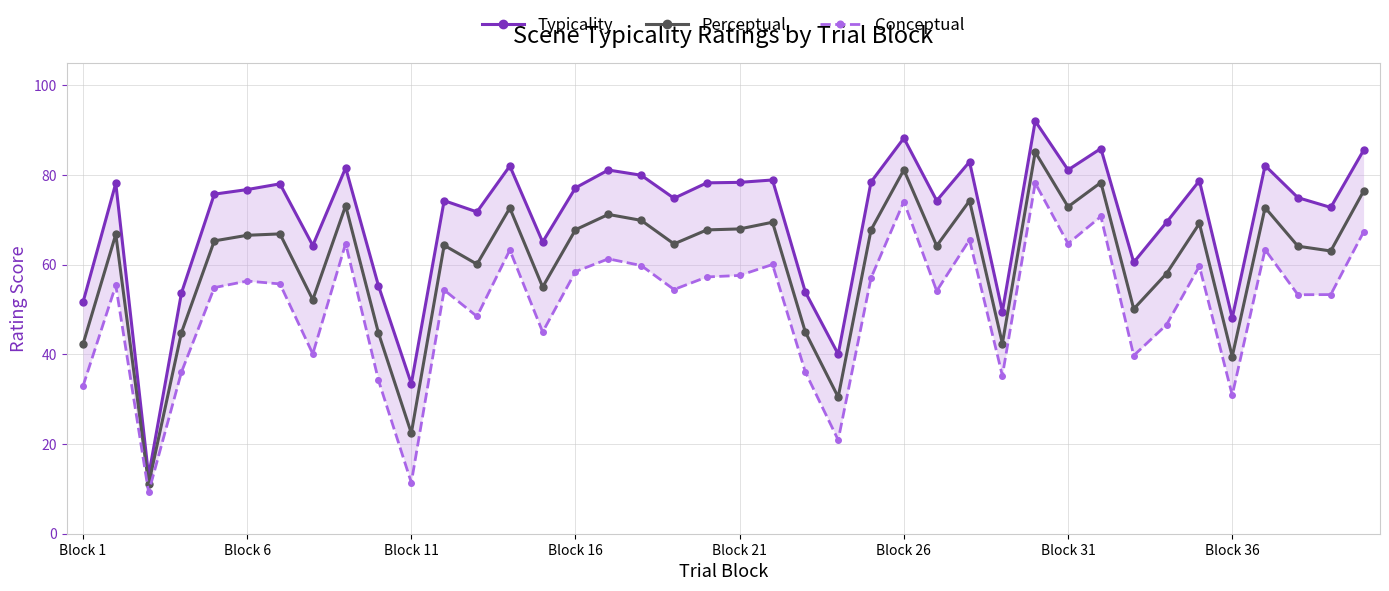

What is the highest value of the Perceptual series?

85.1